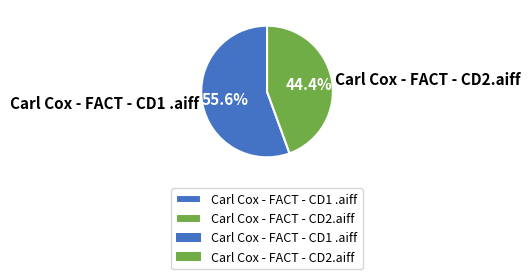

Which slice is the largest?

Carl Cox - FACT - CD1 .aiff